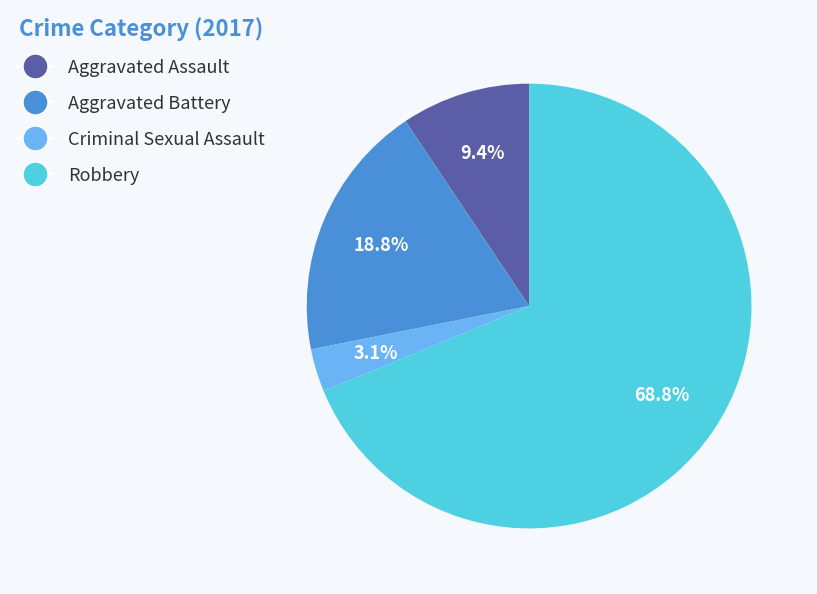

What is the smallest slice in the pie chart?

Criminal Sexual Assault